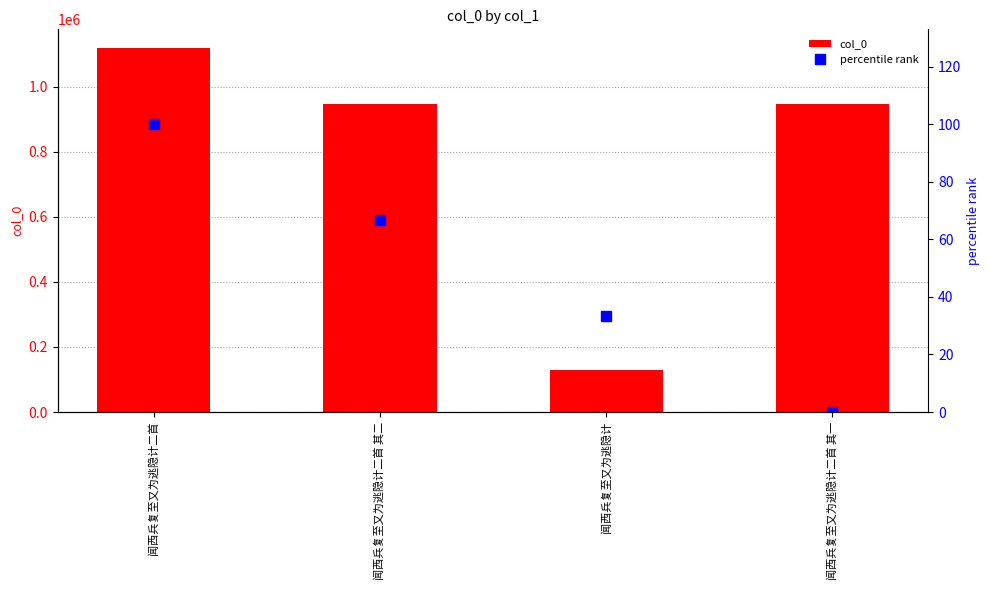

What is the total value across all series at 闻西兵复至又为逃隐计二首 其二?

945411.7